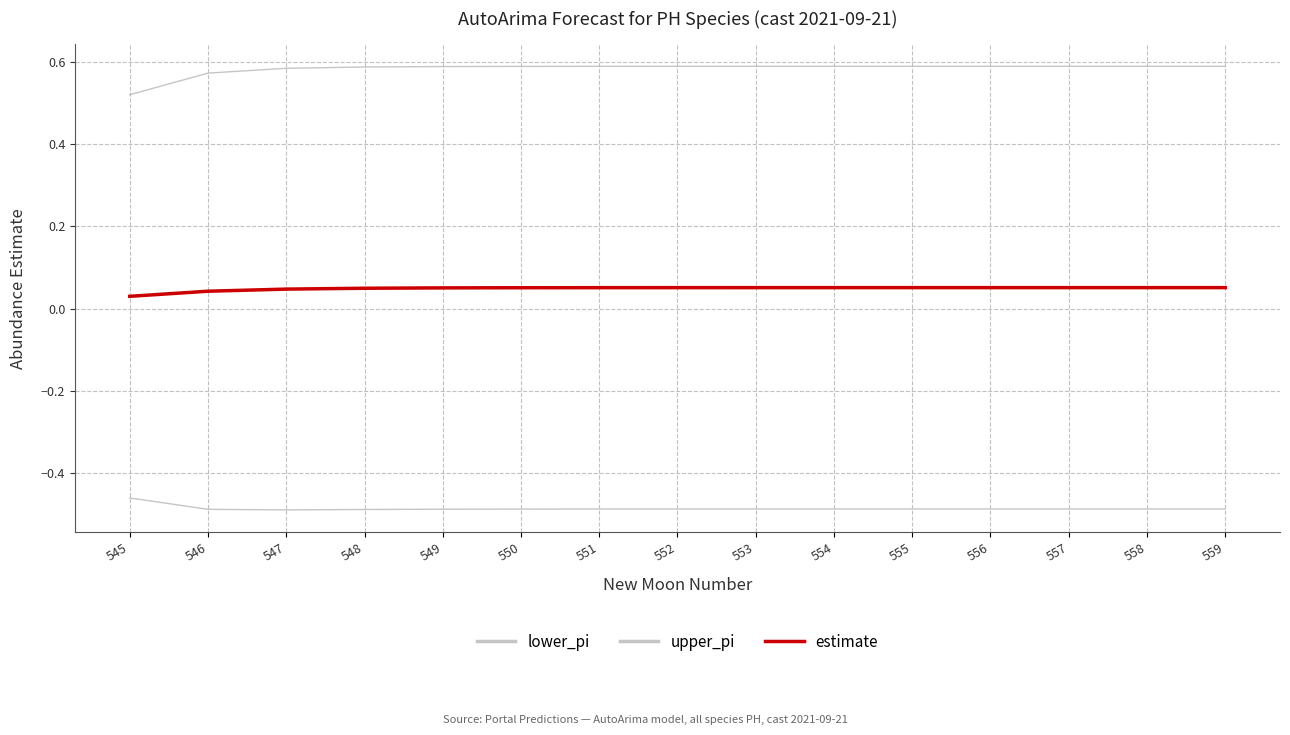

Read the lower_pi value at 548.

-0.5